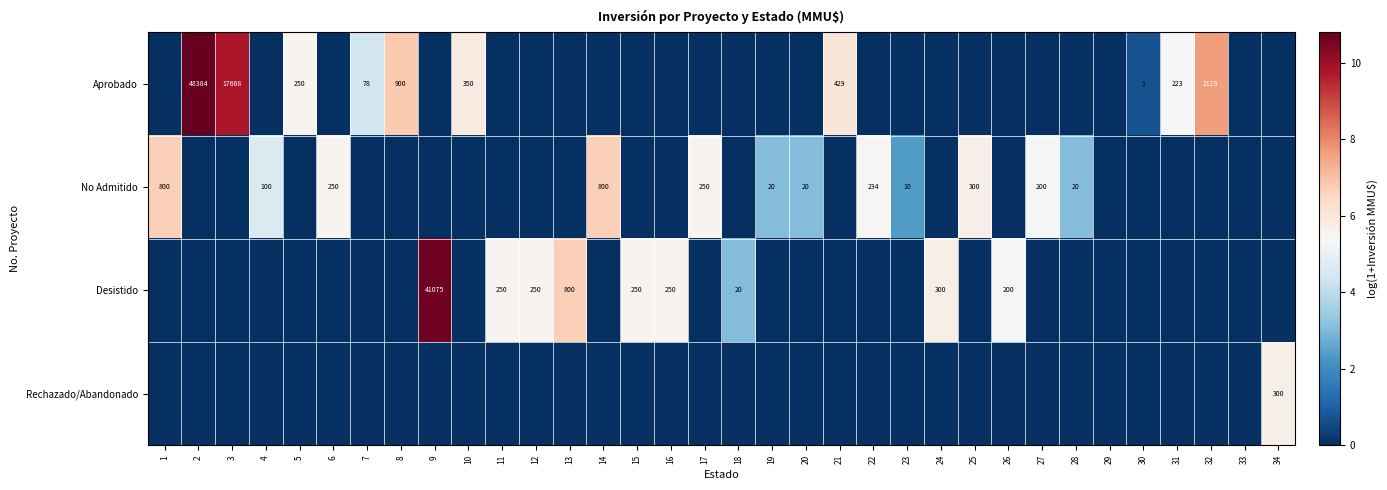

The value of No Admitido at 4 is 37. True or false?

False